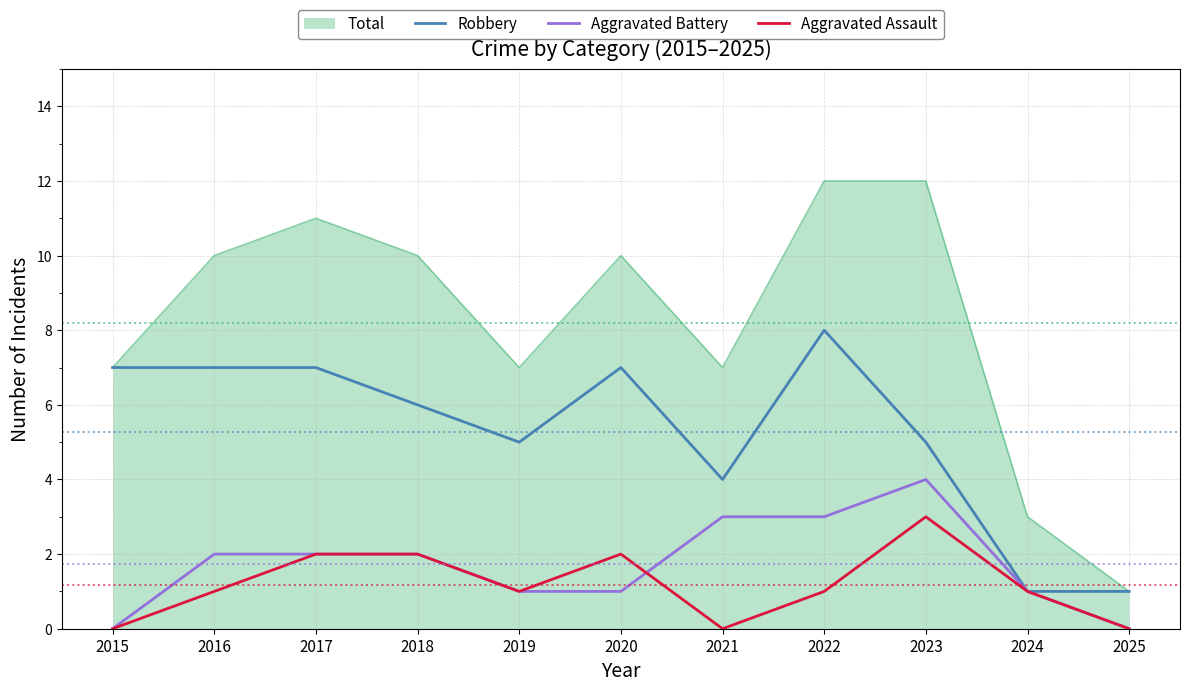

What are all the series names shown in the legend?

Total, Robbery, Aggravated Battery, Aggravated Assault